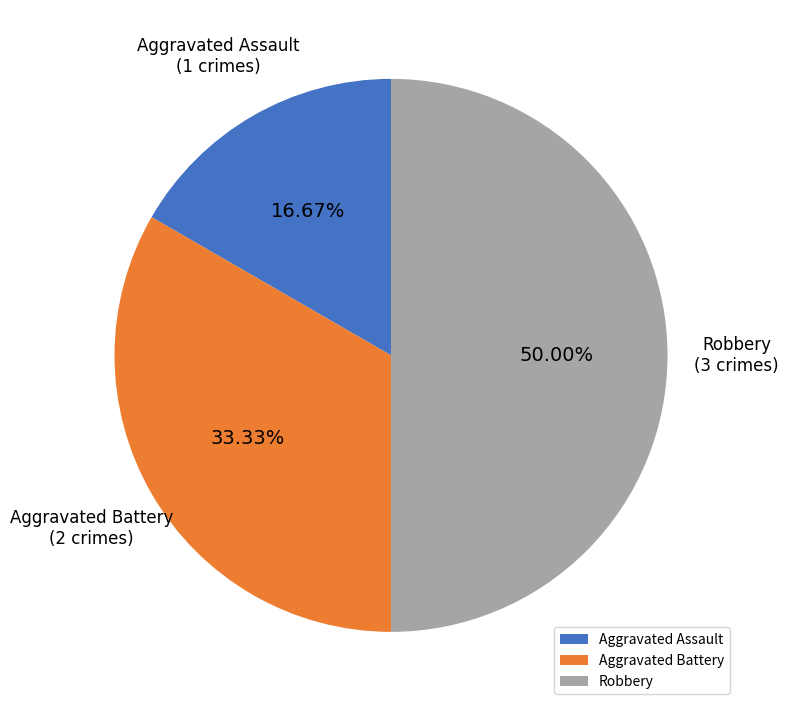

How many slices are in this pie chart?

3